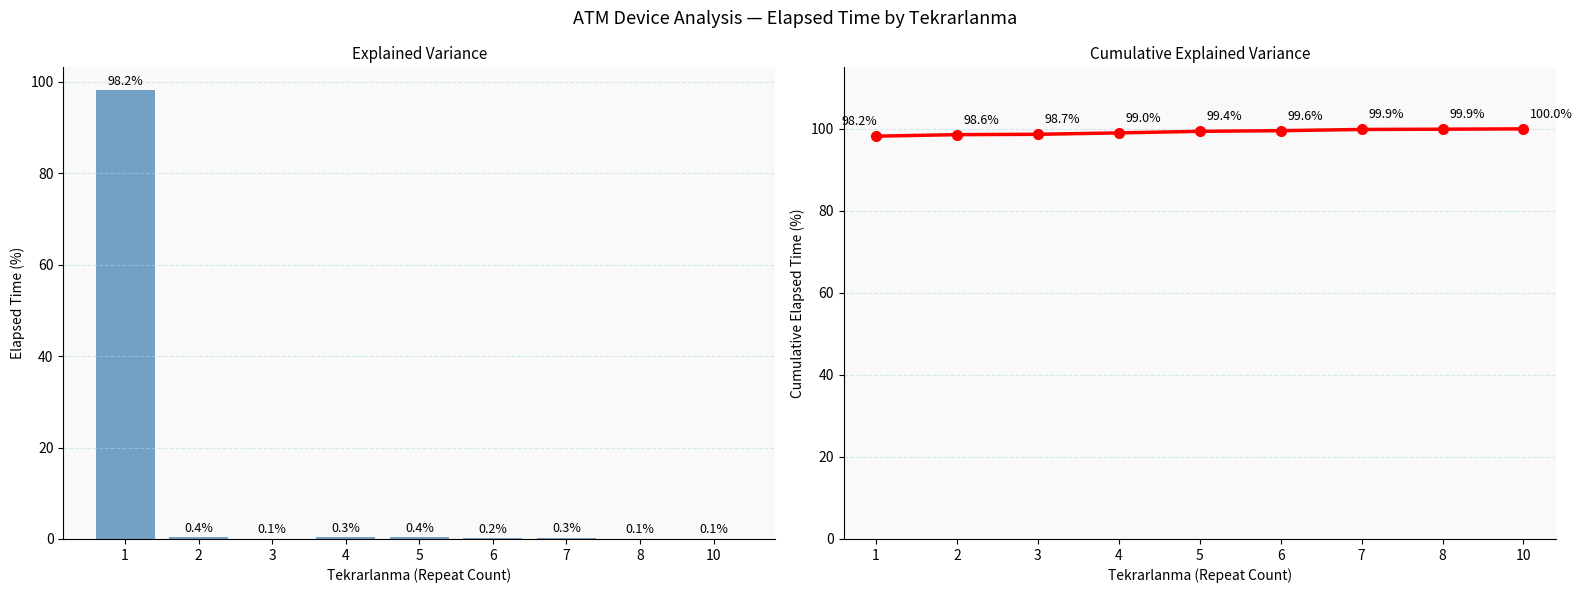

What is the total value across all series at 7?

100.1